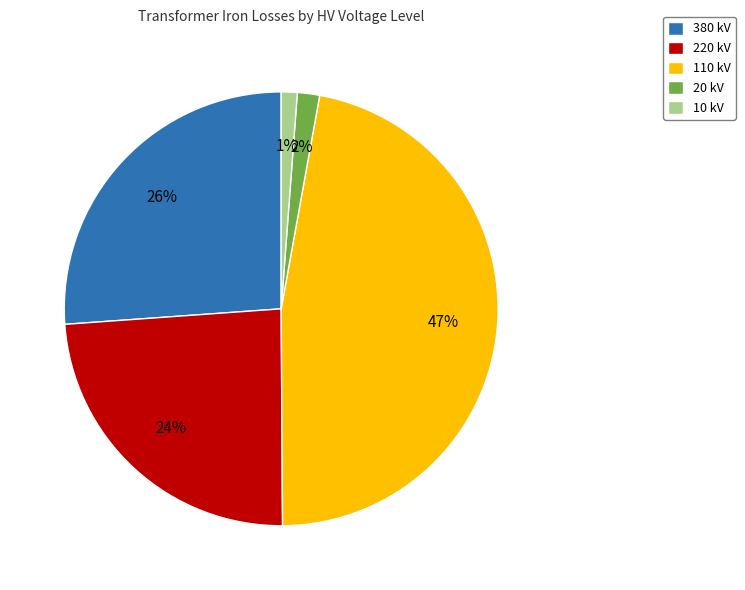

Is there a majority slice in this chart?

No